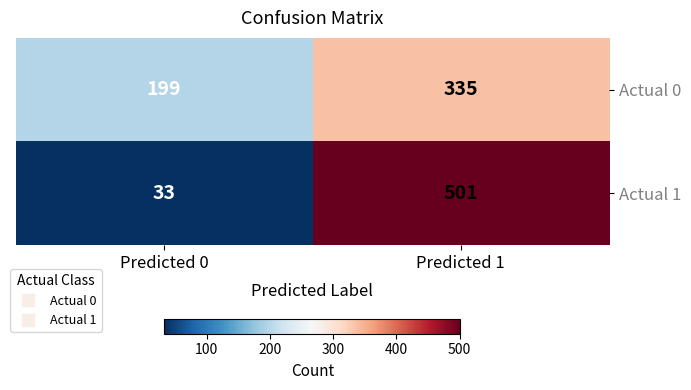

What is the difference between the Actual 0 values at Predicted 1 and Predicted 0?

136